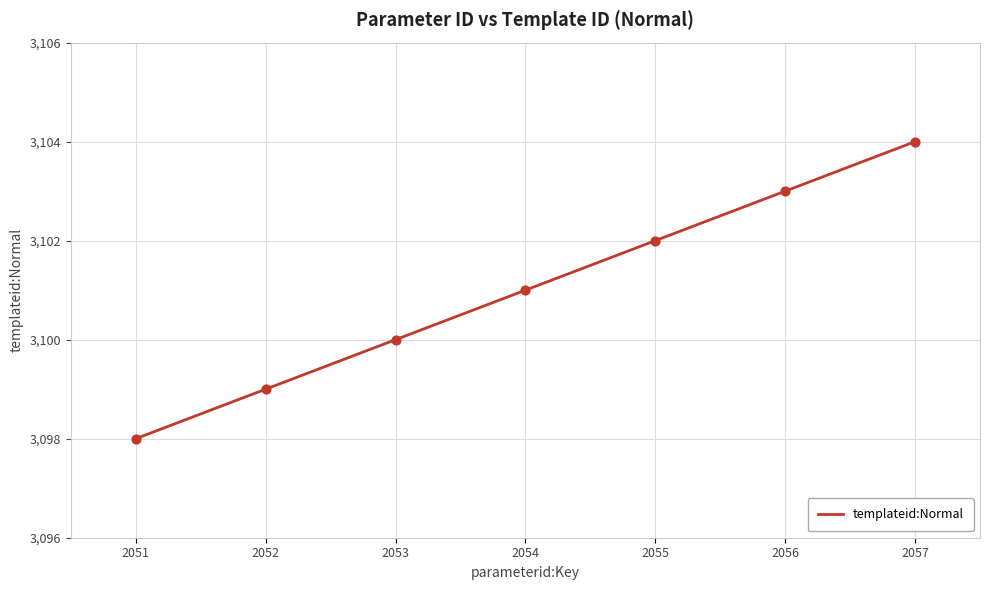

Which has a higher value, 2055 or 2057?

2057